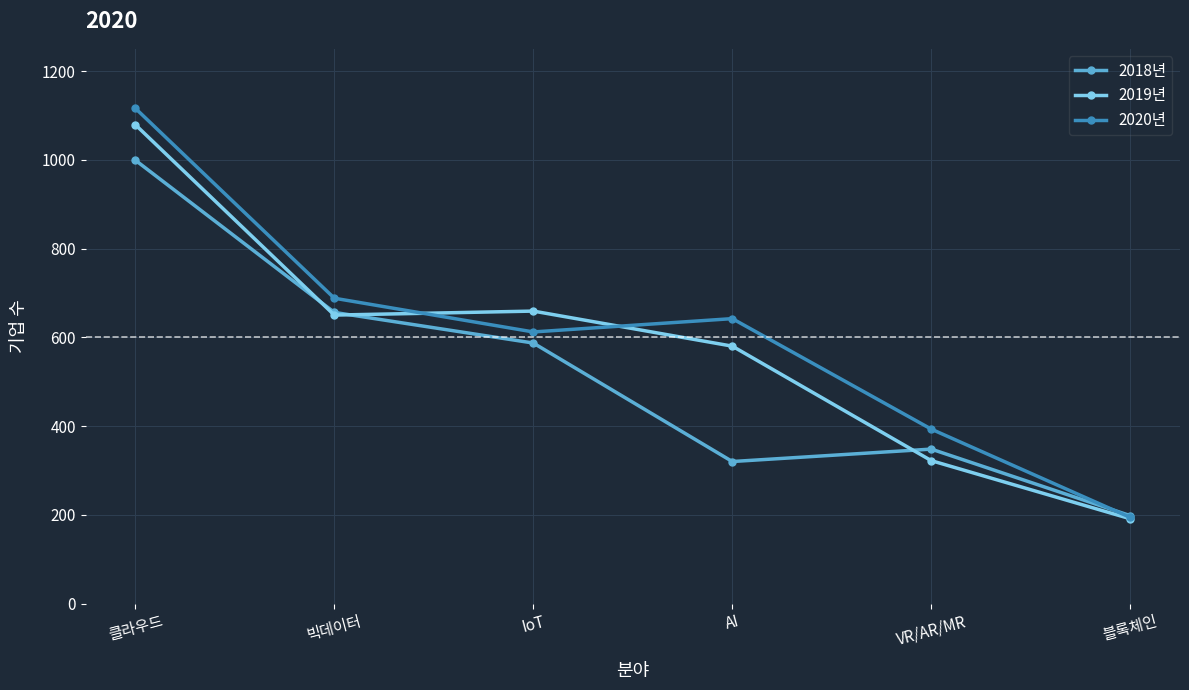

What is the minimum value for 2018년?

198